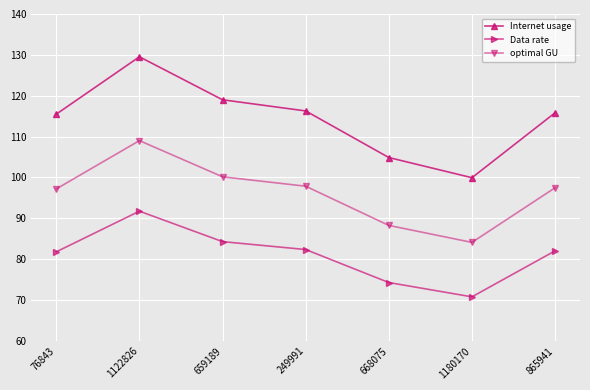

What is the maximum value for optimal GU?

109.0